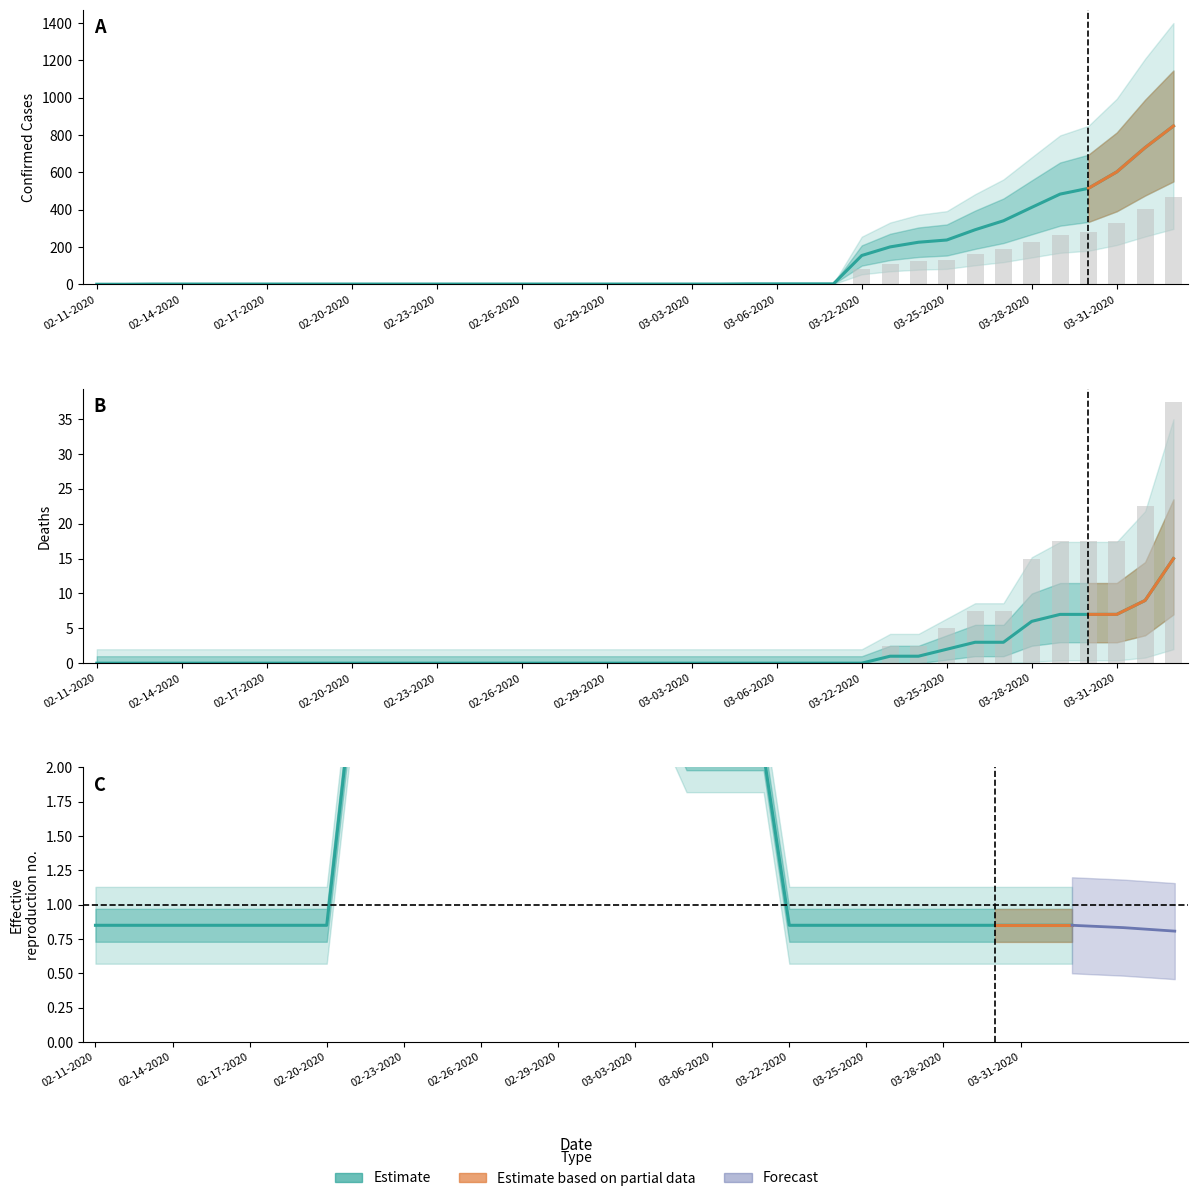

Which has a higher value, 03-27-2020 or 02-13-2020?

03-27-2020